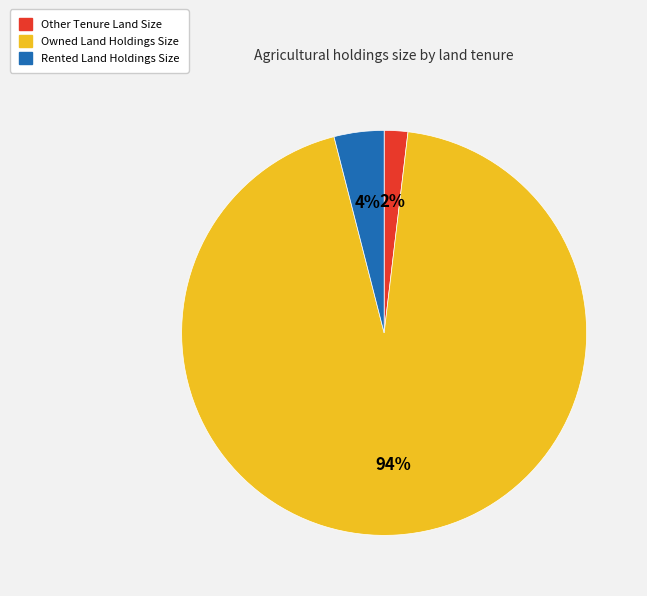

Is it true that Other Tenure Land Size is 16% of the pie?

False